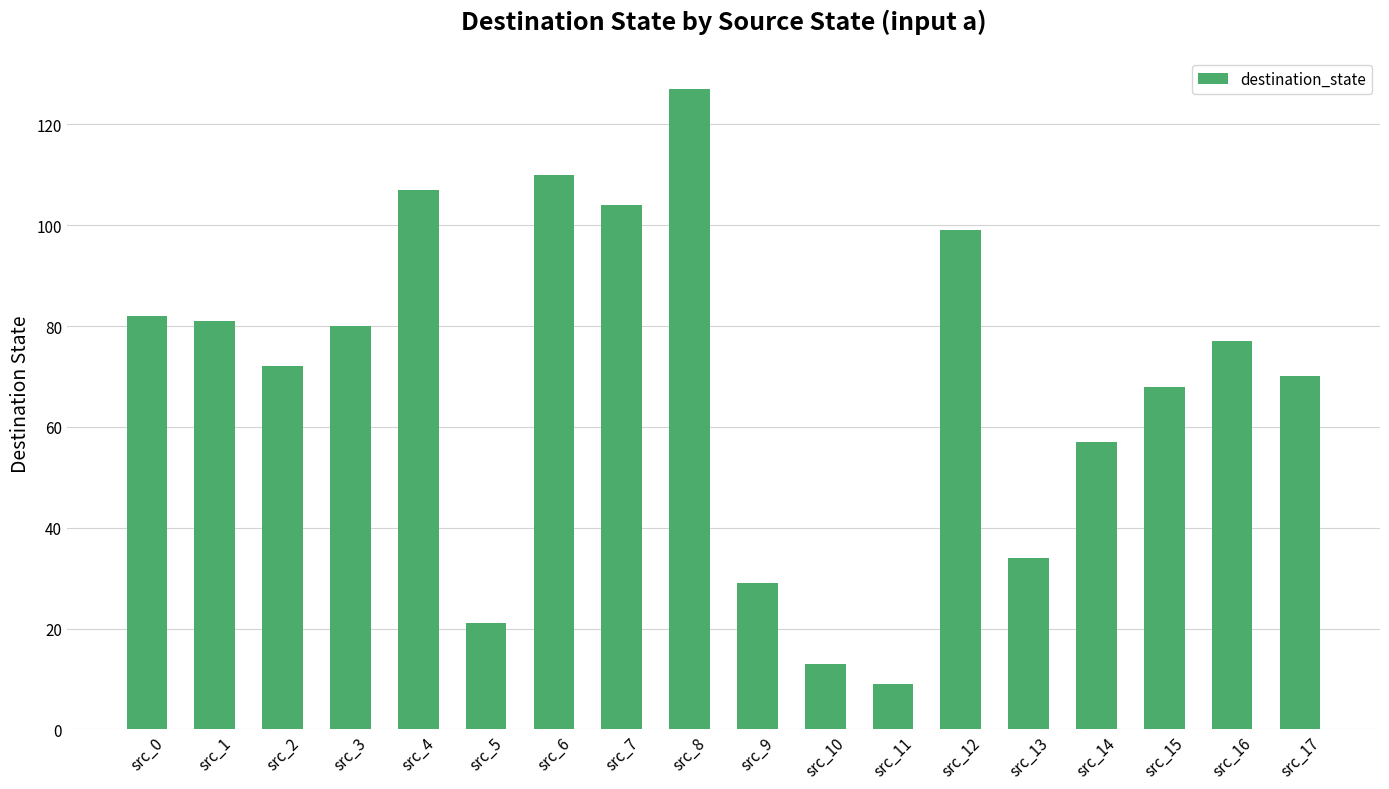

Read the value at src_12, to the nearest 5.

100